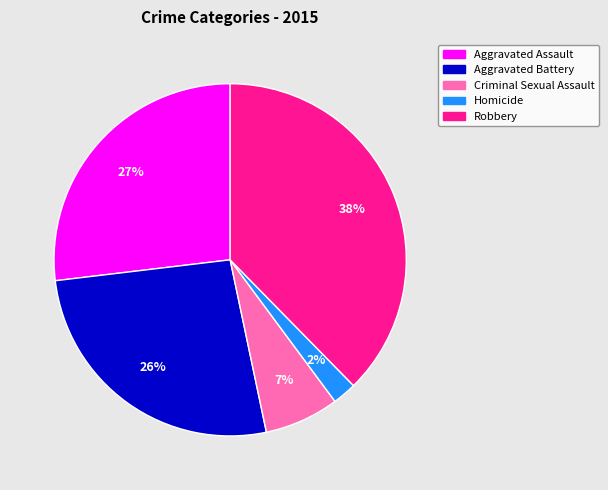

Is Aggravated Battery the majority of the pie?

No